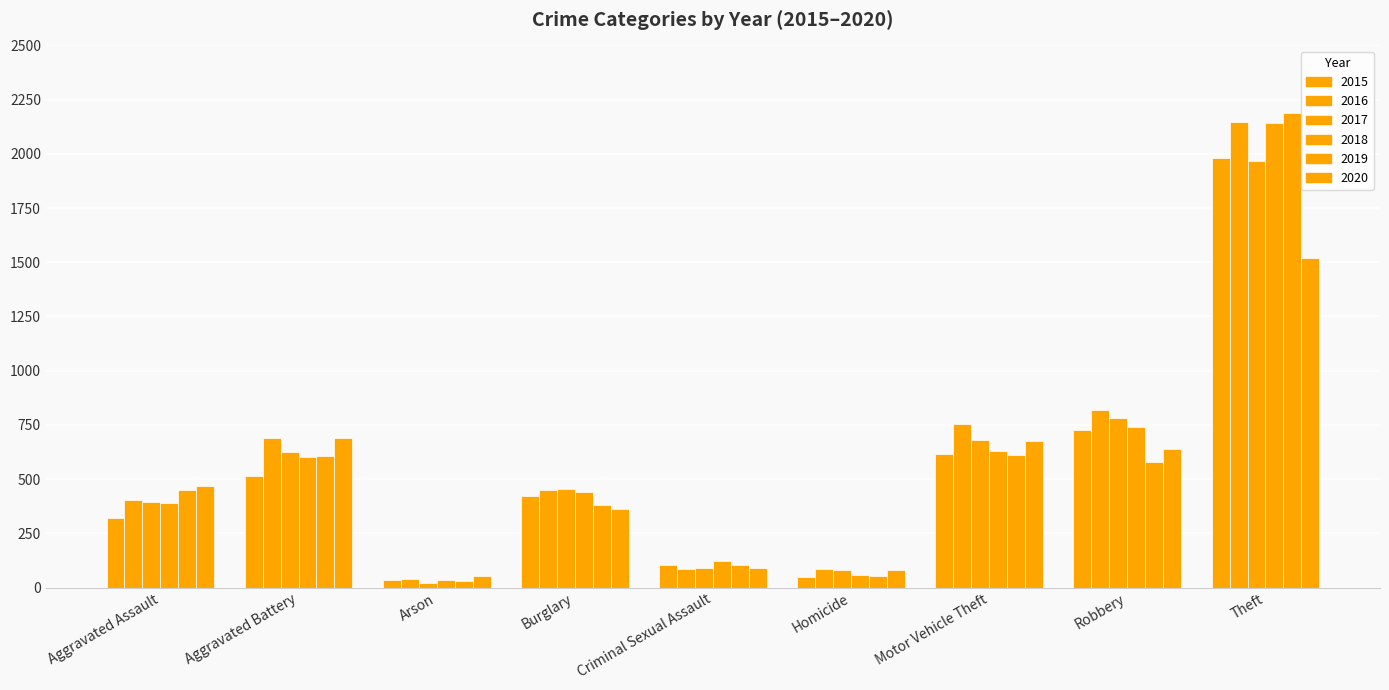

Are the bars horizontal?

No